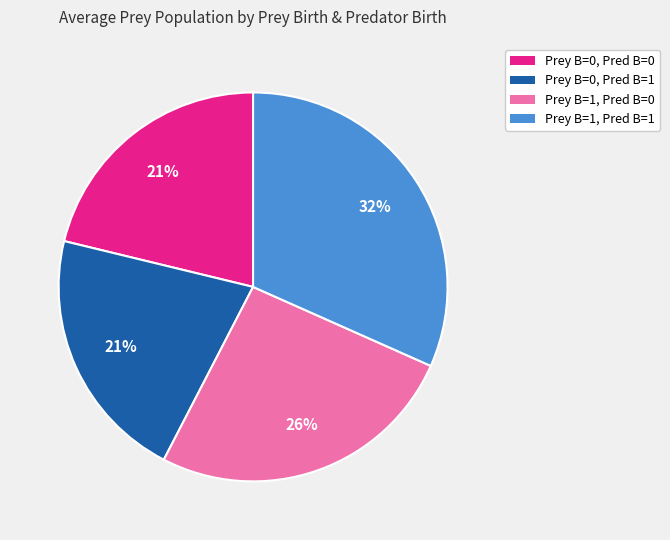

To the nearest percent, what is the average slice percentage?

25%